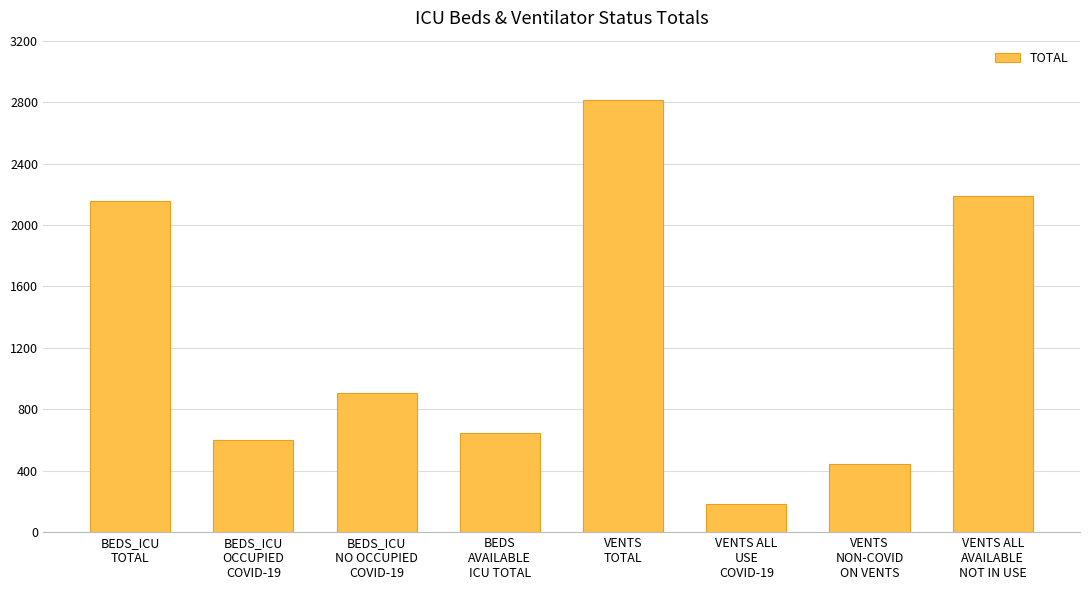

List the labels in order of value, largest first.

VENTS
TOTAL, VENTS ALL
AVAILABLE
NOT IN USE, BEDS_ICU
TOTAL, BEDS_ICU
NO OCCUPIED
COVID-19, BEDS
AVAILABLE
ICU TOTAL, BEDS_ICU
OCCUPIED
COVID-19, VENTS
NON-COVID
ON VENTS, VENTS ALL
USE
COVID-19